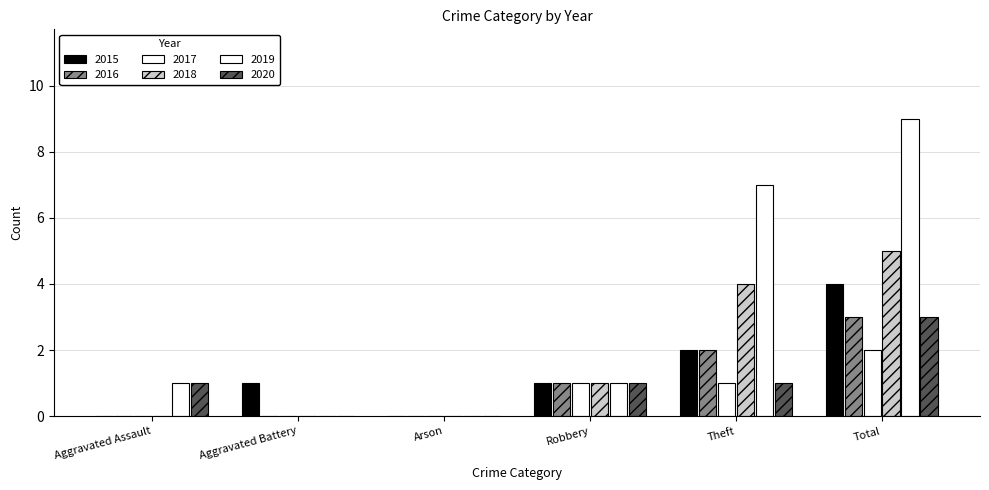

Is it true that 2019 equals 7 at Theft?

True